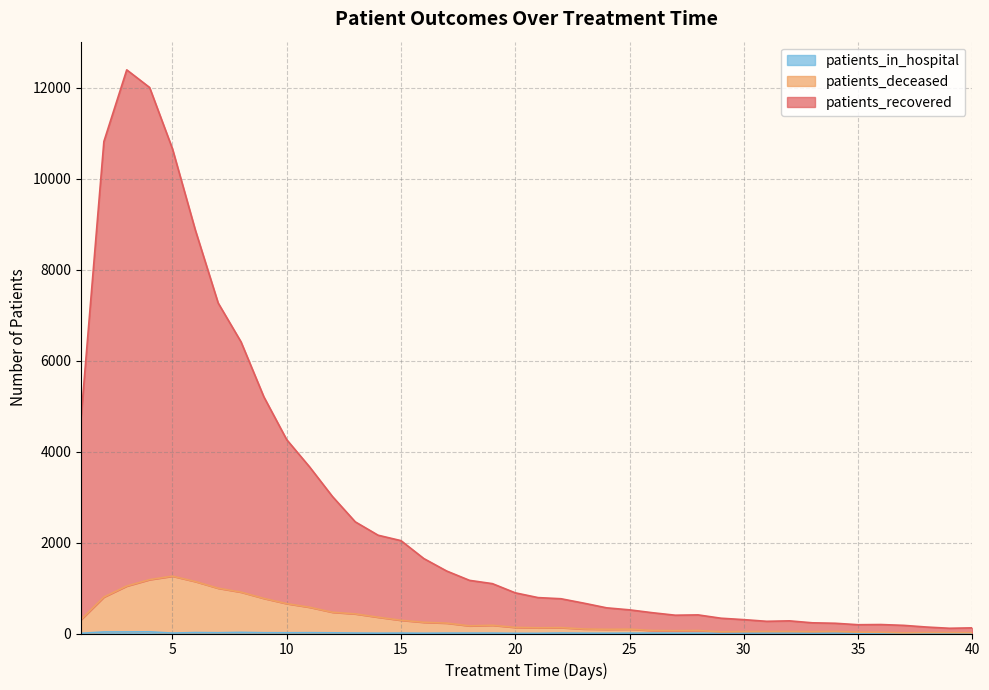

True or false: patients_in_hospital and patients_recovered cross at least once.

False